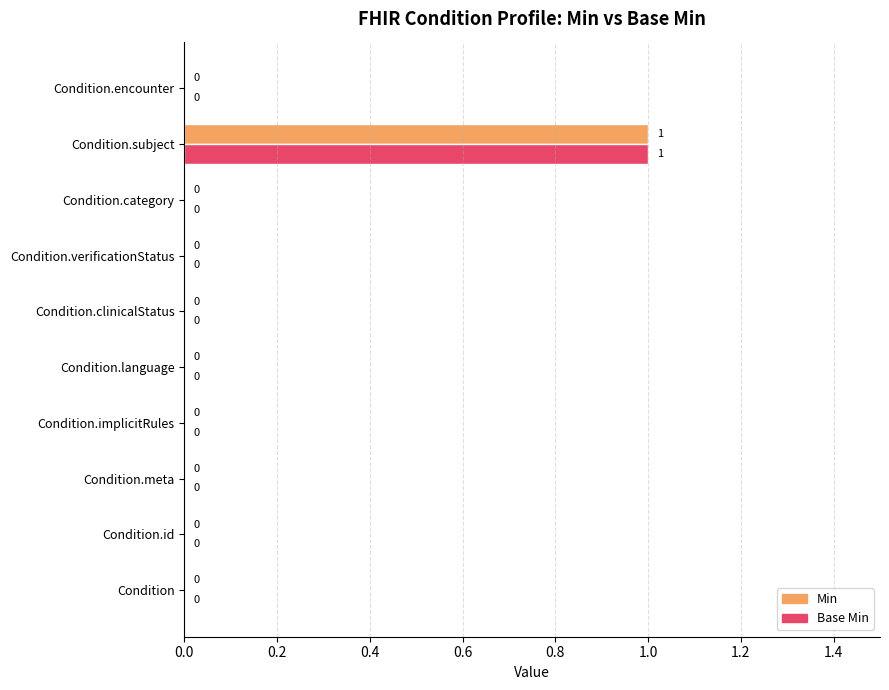

Is the value of Min at Condition.subject greater than the value of Base Min at Condition.language?

Yes